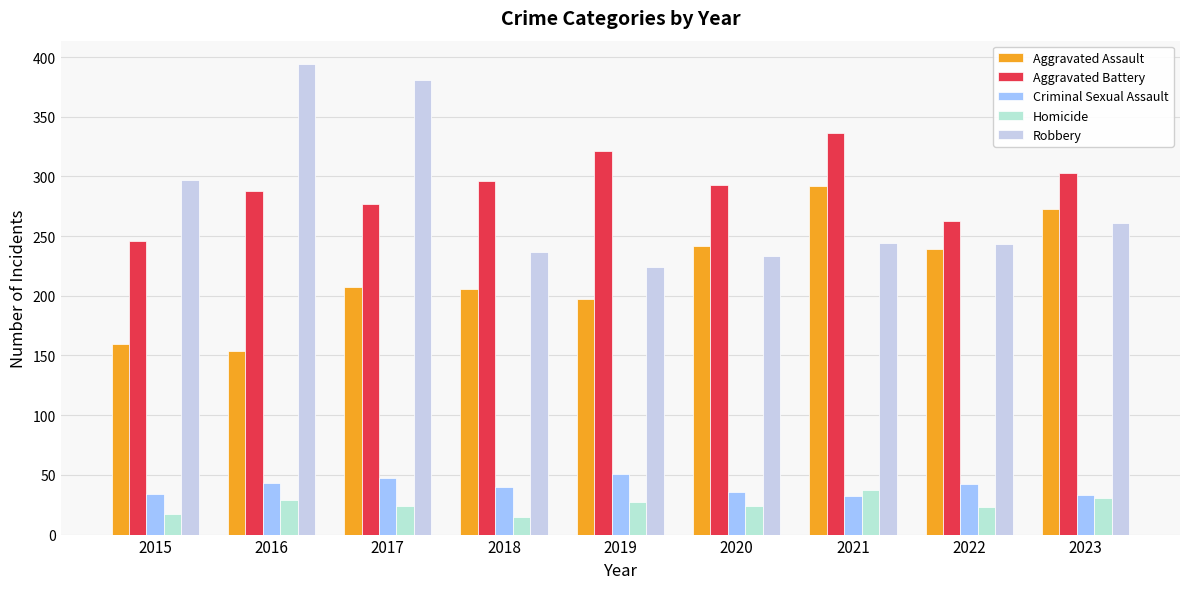

How many bars are there in each group?

5